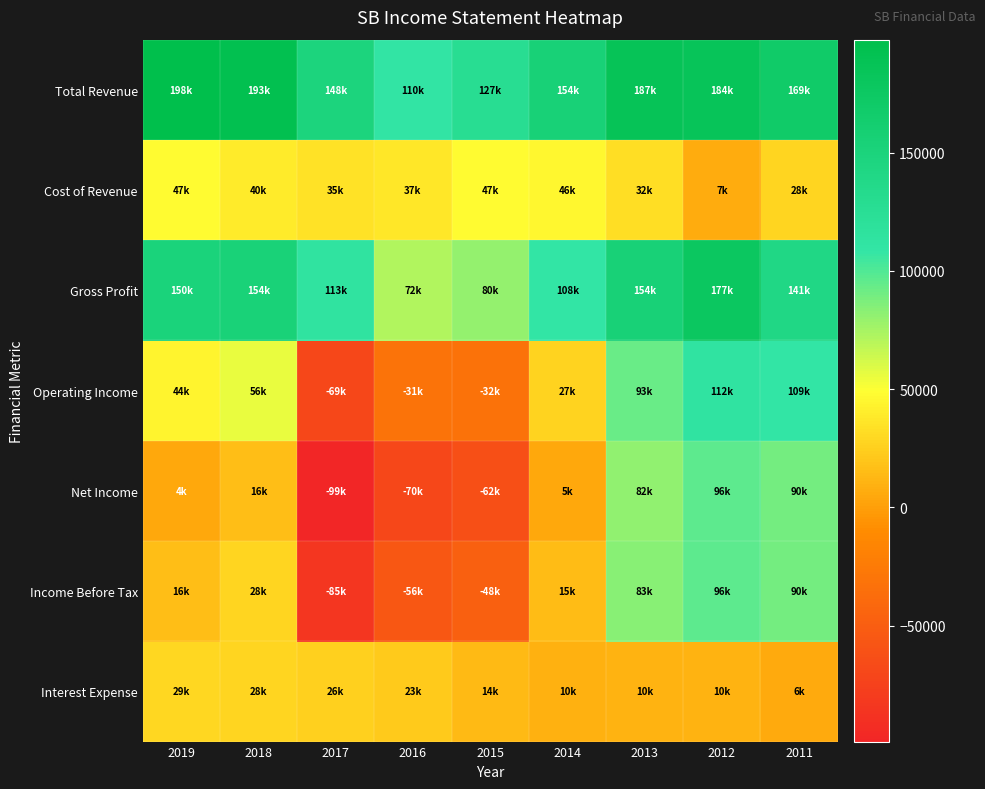

Which series changed the most between 2015 and 2012?

Net Income